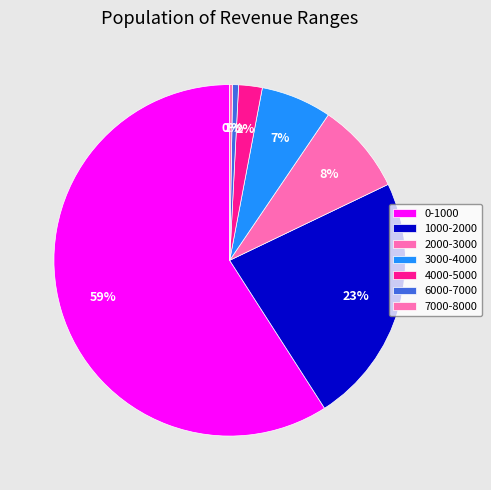

What is the change in value from 0-1000 to 7000-8000?

-217